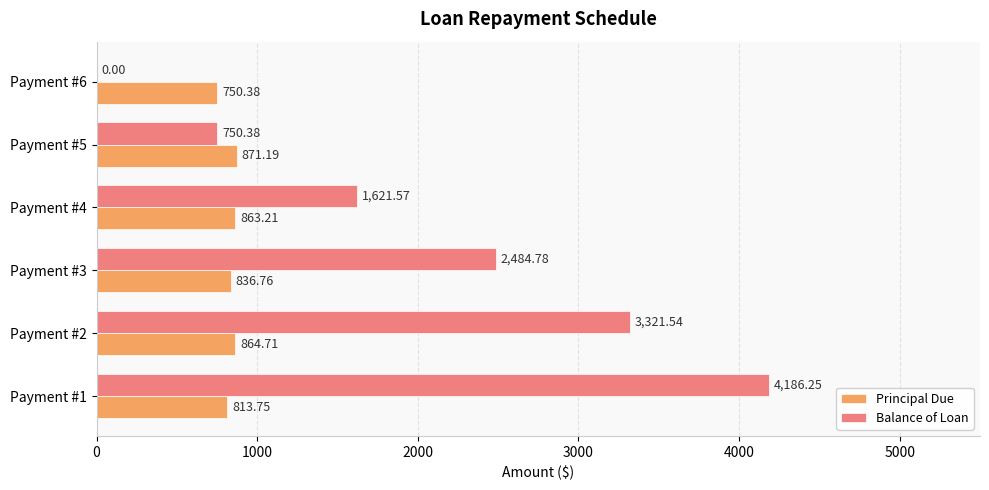

What is the sum of the Balance of Loan values at Payment #2 and Payment #6?

3321.5